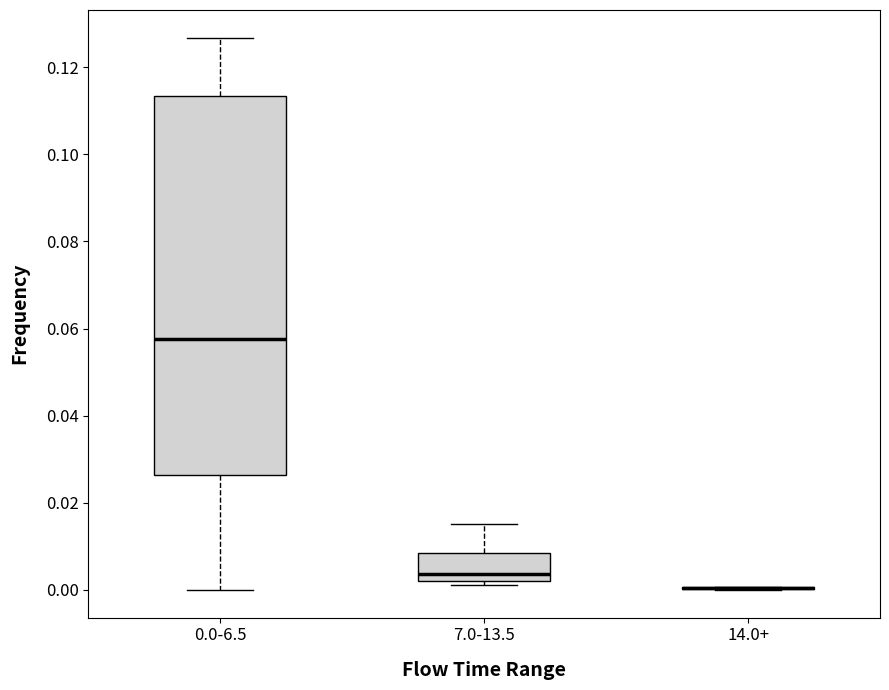

Where is the lower edge of the box for 0.0-6.5 on the y-axis? The values are not printed on the chart, so give them approximately, as read against the axis.

0.026